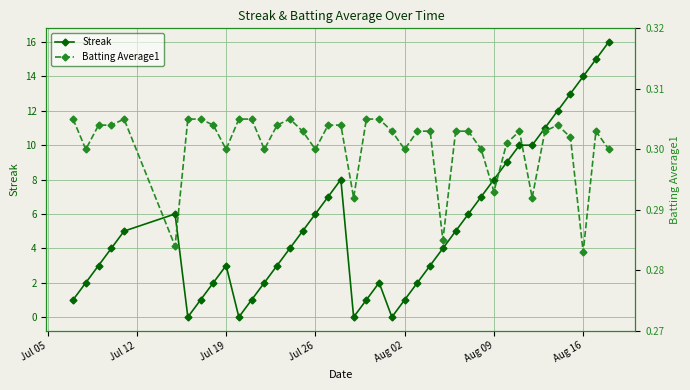

What is the maximum value for Streak?

16